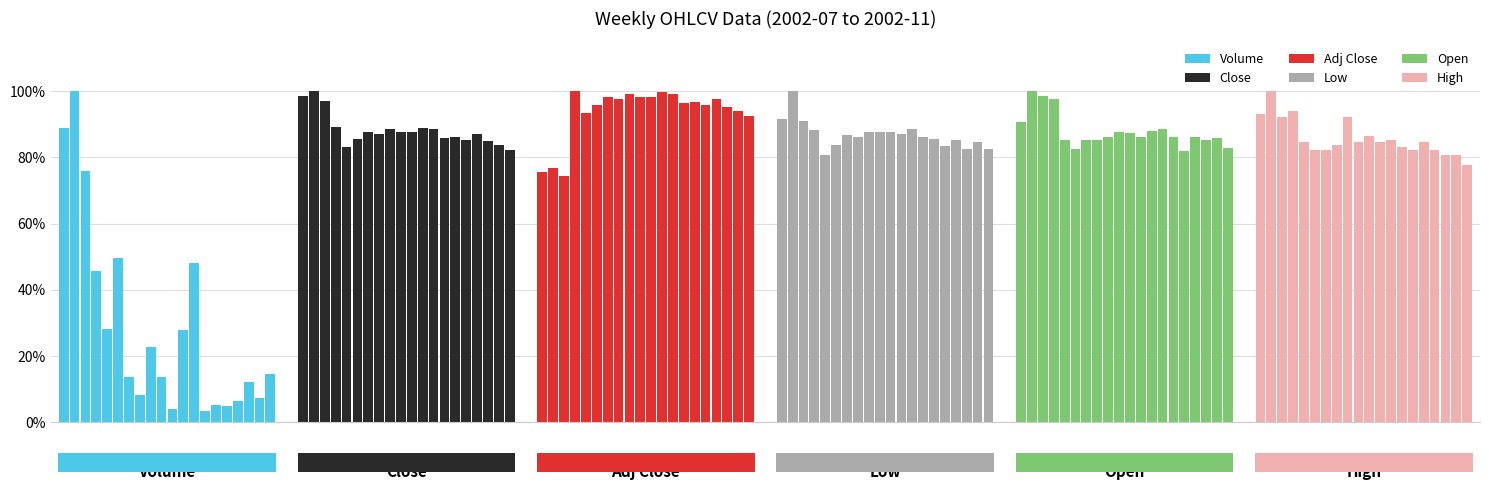

Is it true that Open equals 1.0 at Low?

True